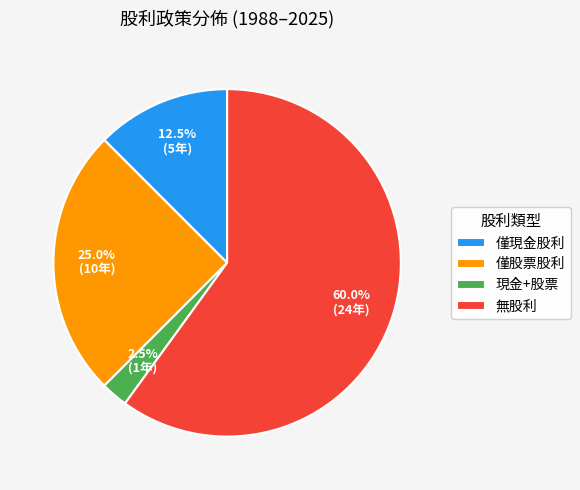

Which category has the smallest portion of the pie?

現金+股票